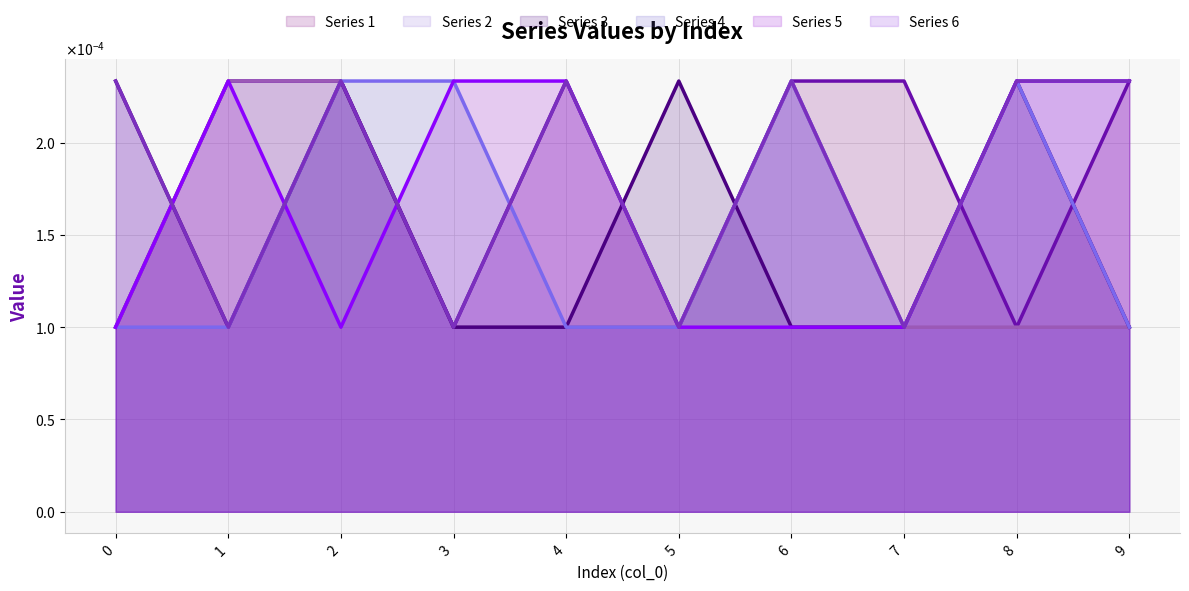

Where is the first local minimum for 4?

7